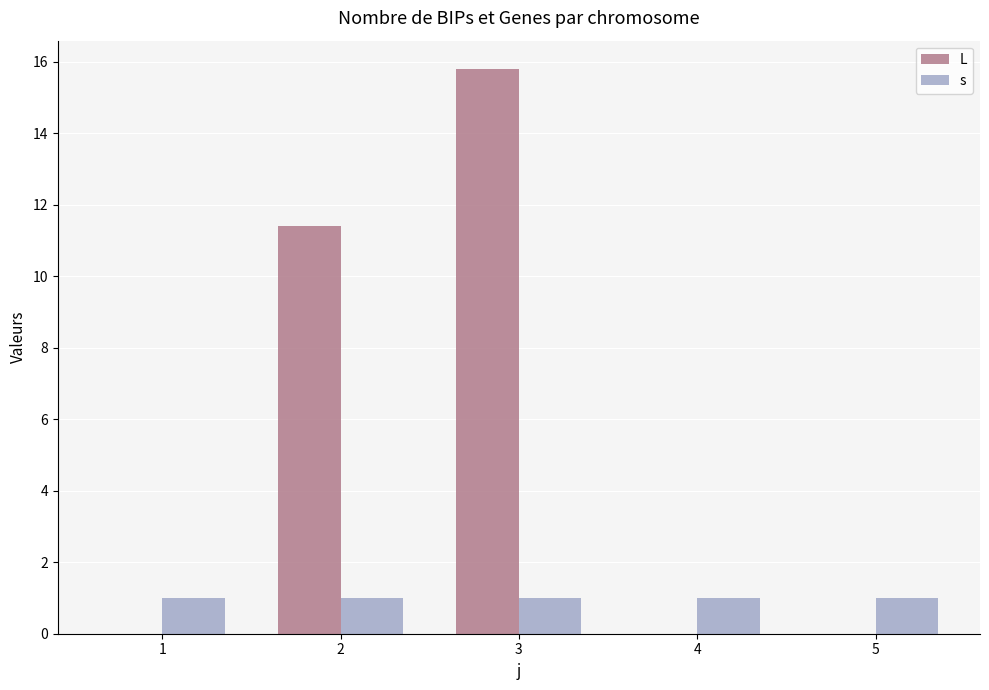

Which series has the largest total across all categories?

L